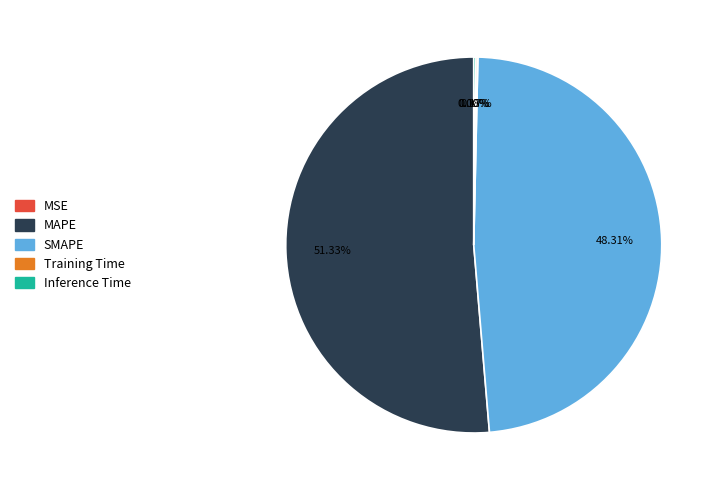

What is the majority slice?

MAPE